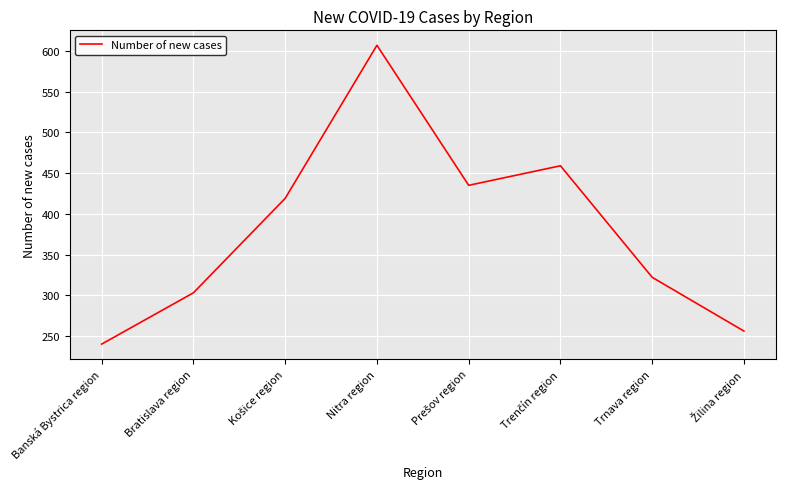

Approximately how many times larger is the value at Nitra region compared to Bratislava region?

2.0